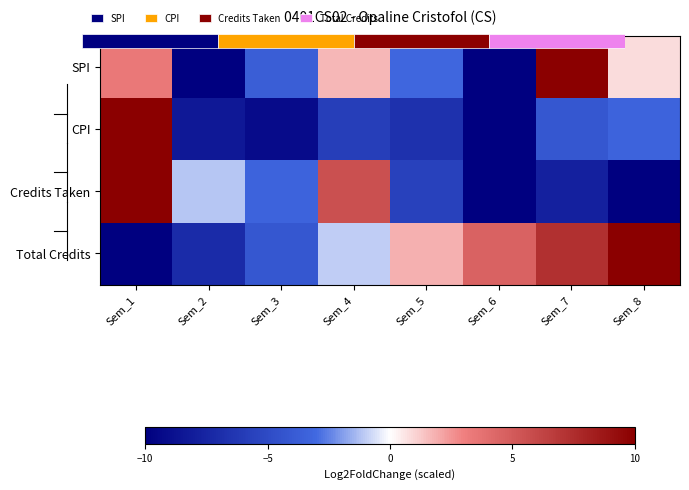

How many values in the SPI series are below 0?

4